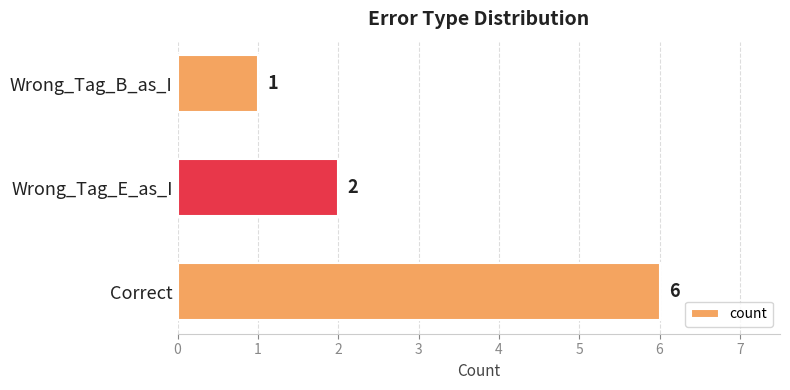

Are the bars grouped side by side (vs. stacked)?

No